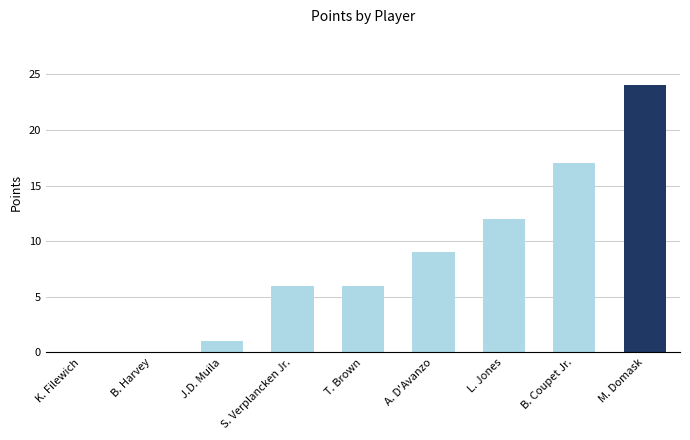

Which label corresponds to the largest value in the chart?

M. Domask